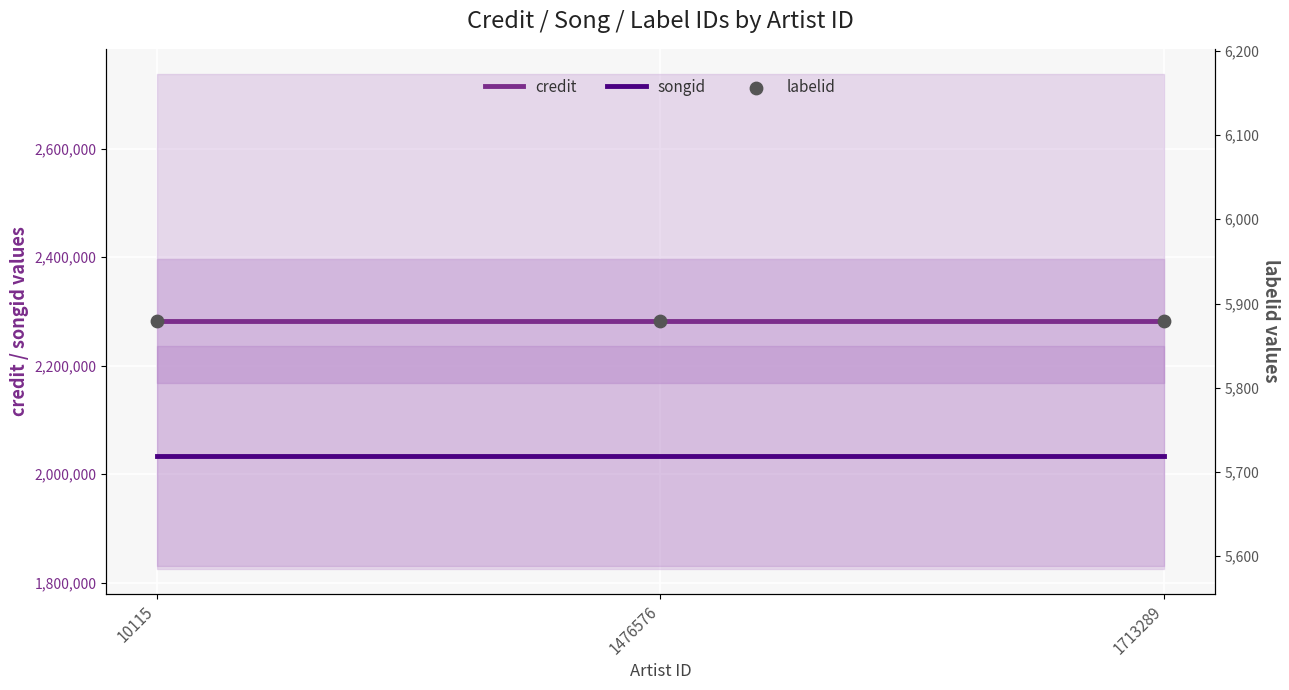

Which series reaches the minimum Y coordinate?

labelid